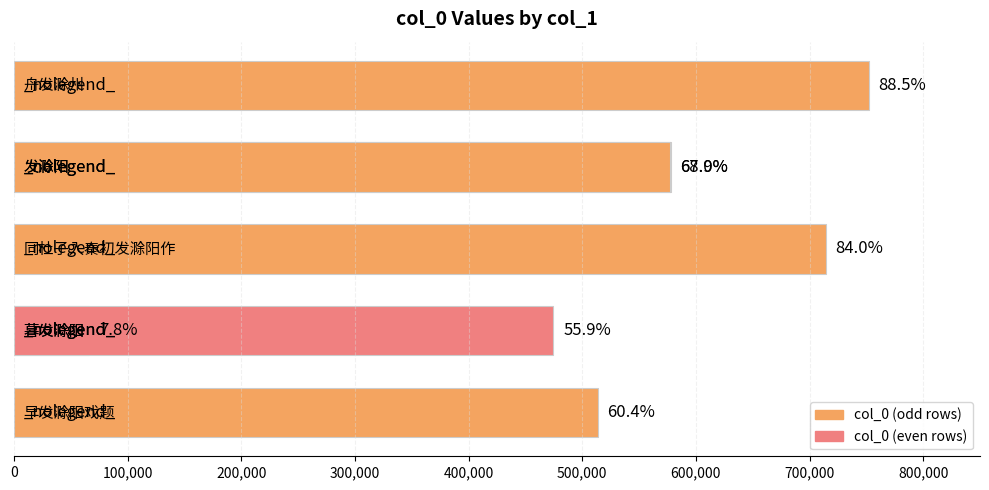

The chart shows a value of 282686 at 200,000. True or false?

False